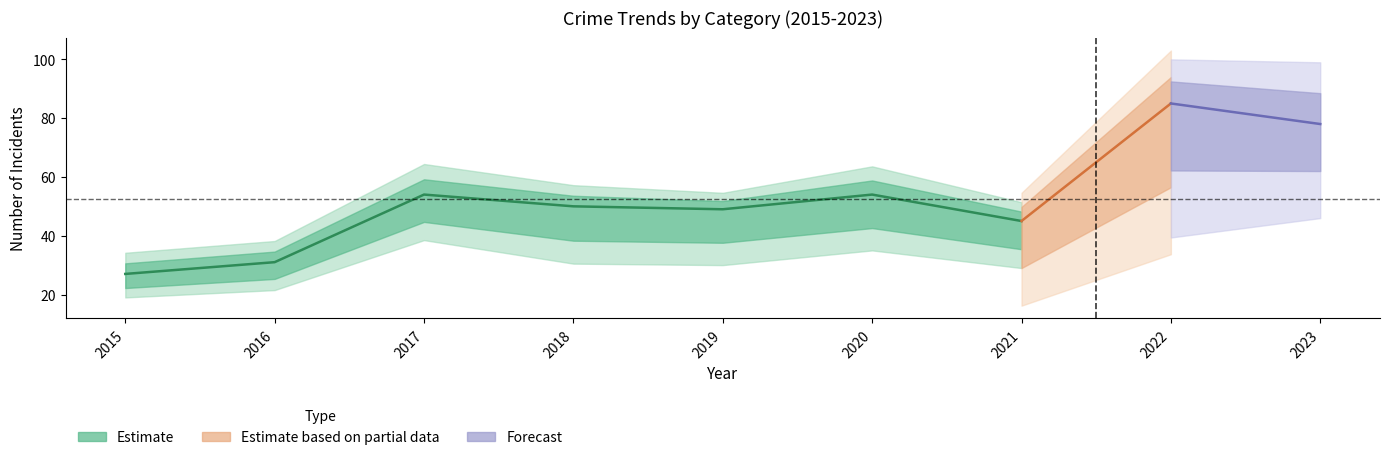

What is the difference between the maximum and minimum values in the Total series?

58